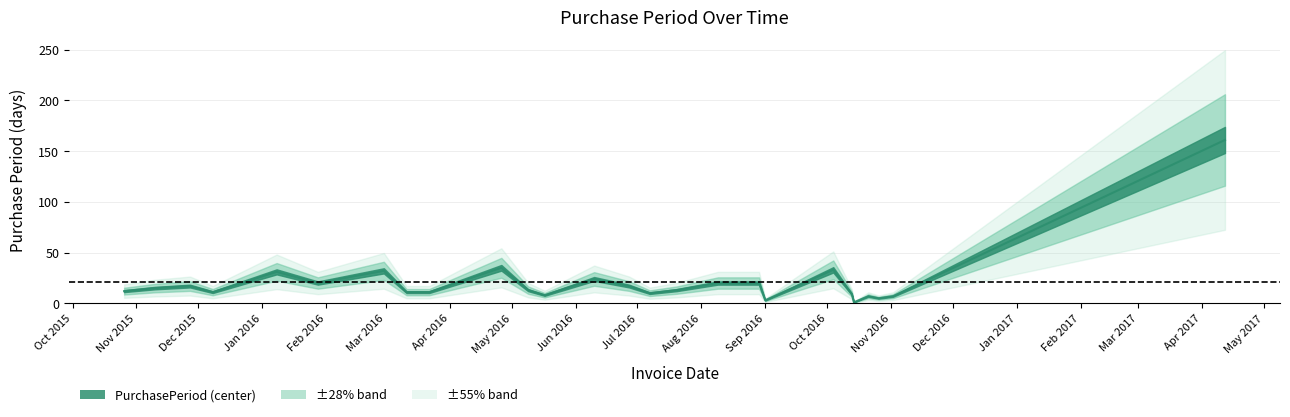

The value at 2016-08-29 is 5. True or false?

False